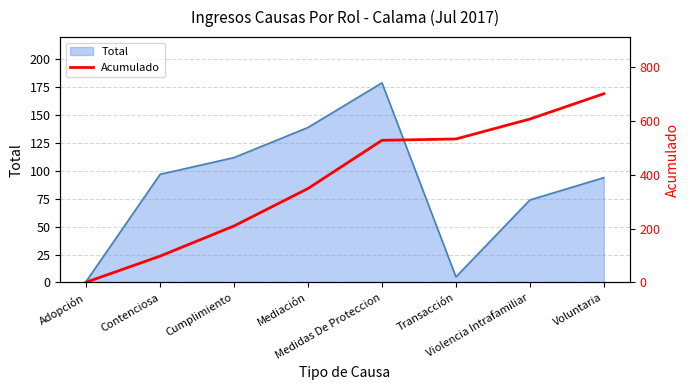

Count the values in the range 210 to 607.

5